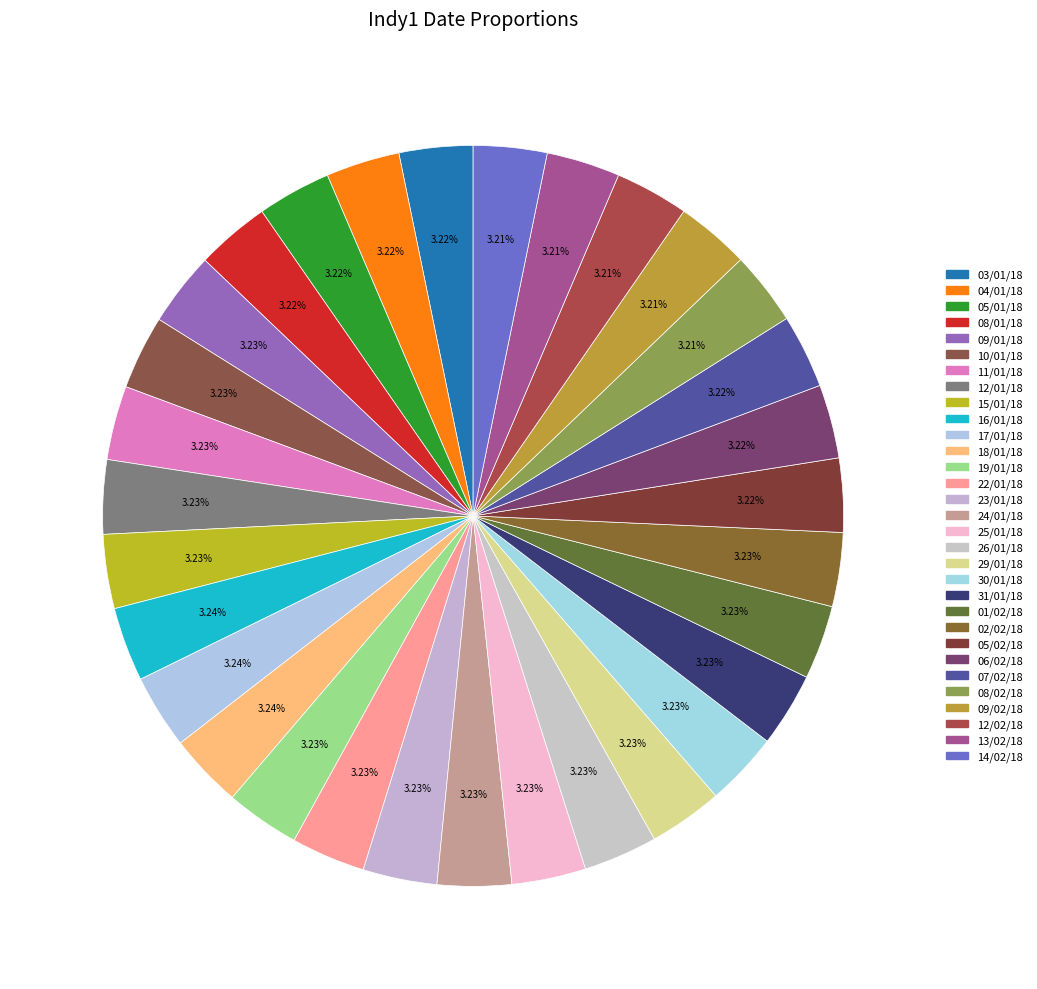

How many segments does this pie chart have?

31